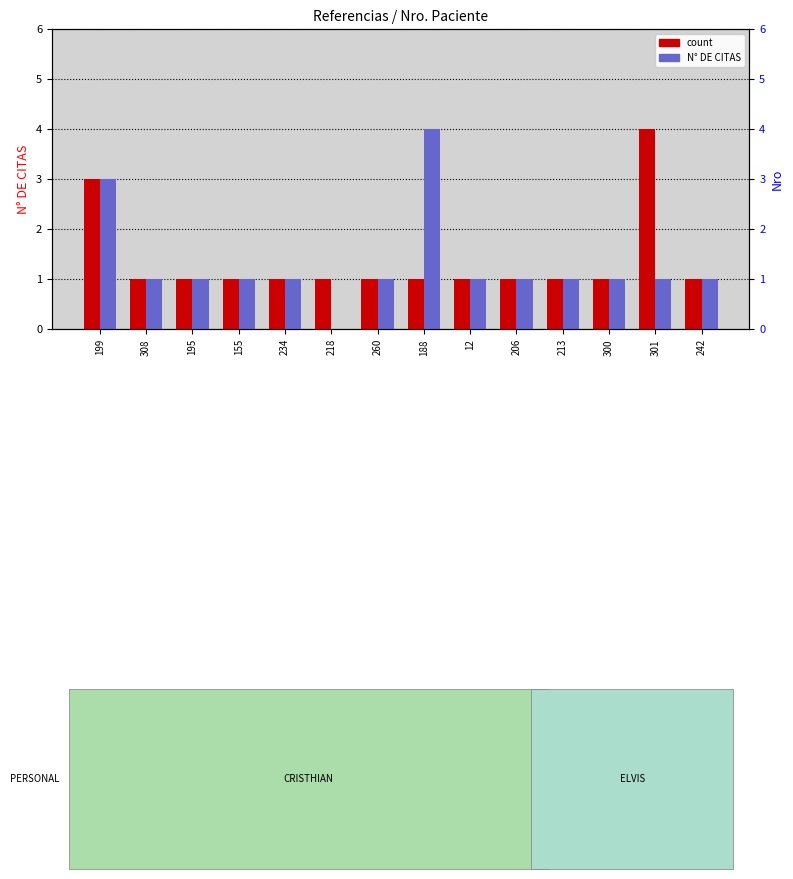

Count the number of data series in this chart.

2